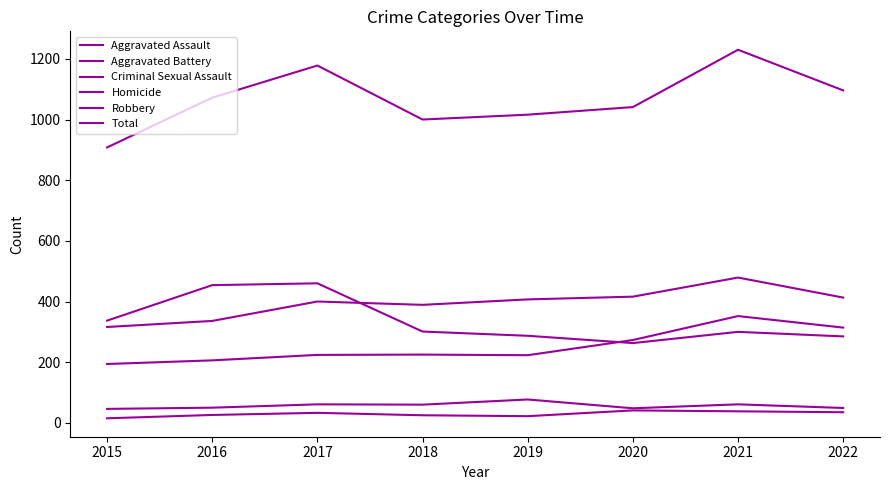

Reading left to right, extract all data points from this chart.

Aggravated Assault: 194	206	224	225	223	273	352	314
Aggravated Battery: 316	336	400	389	407	416	479	413
Criminal Sexual Assault: 46	50	61	60	77	48	61	49
Homicide: 15	26	33	25	22	41	38	35
Robbery: 337	454	460	301	287	263	300	285
Total: 908	1072	1178	1000	1016	1041	1230	1096